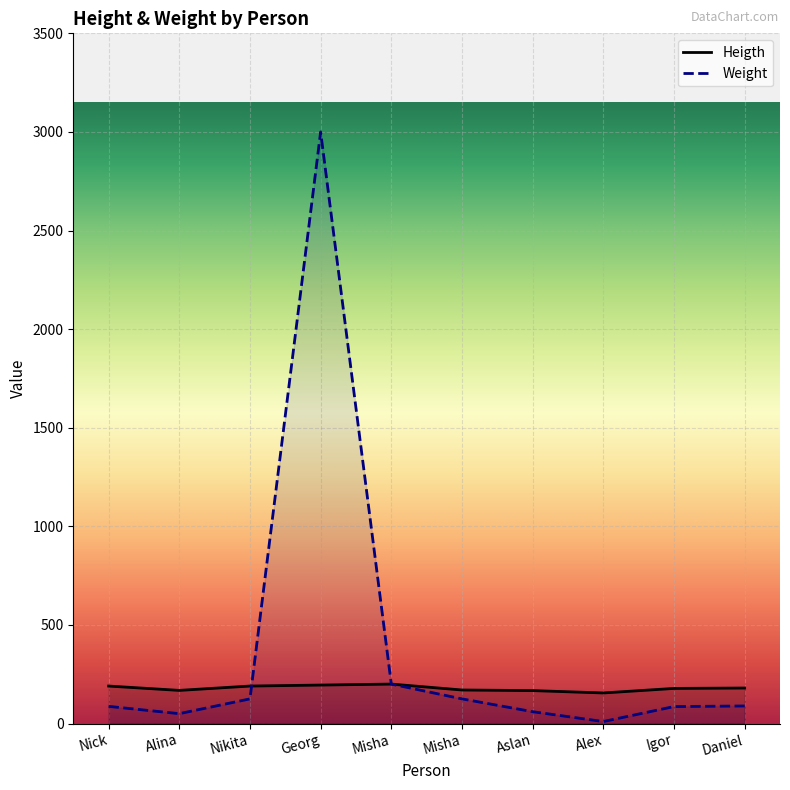

What is the total value across all series at Daniel?

269